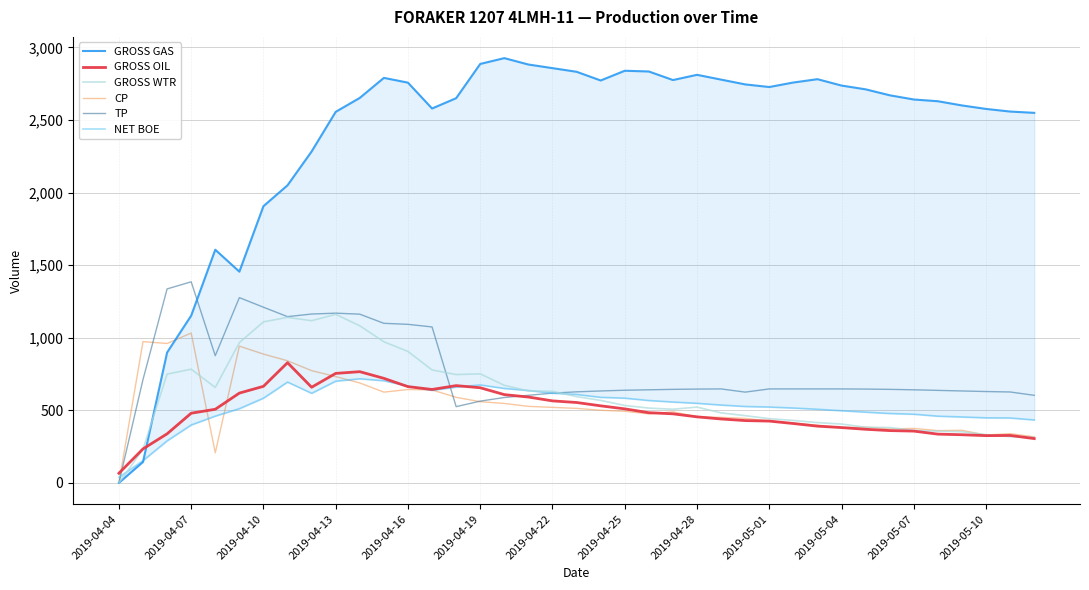

How many times do TP and GROSS WTR cross each other?

2